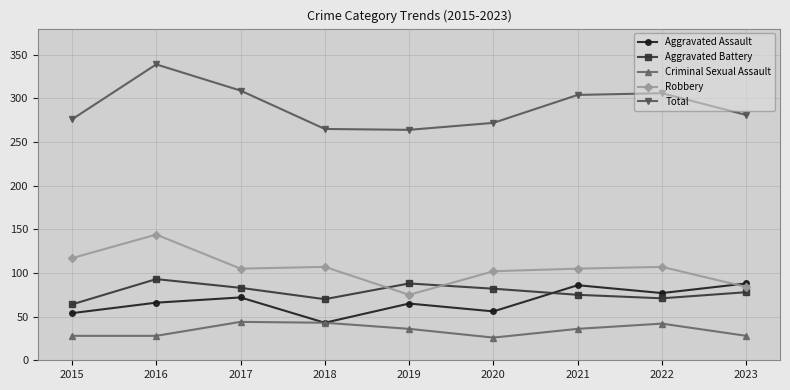

How many values in the Total series are below 281?

4